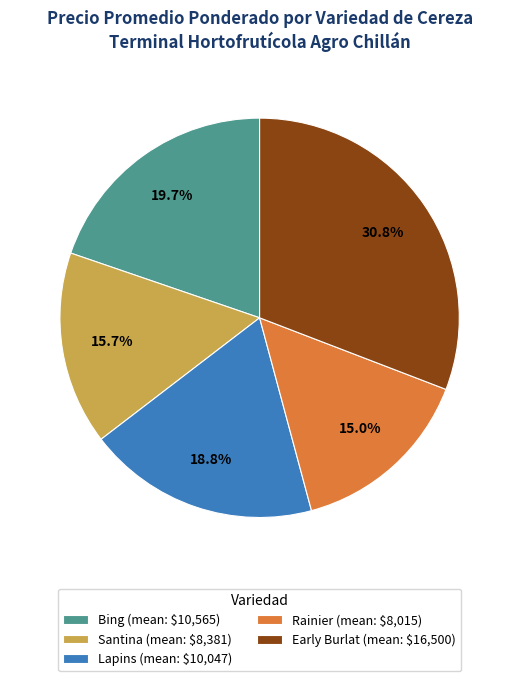

What portion of the pie excludes Lapins (mean: $10,047)?

81.2%